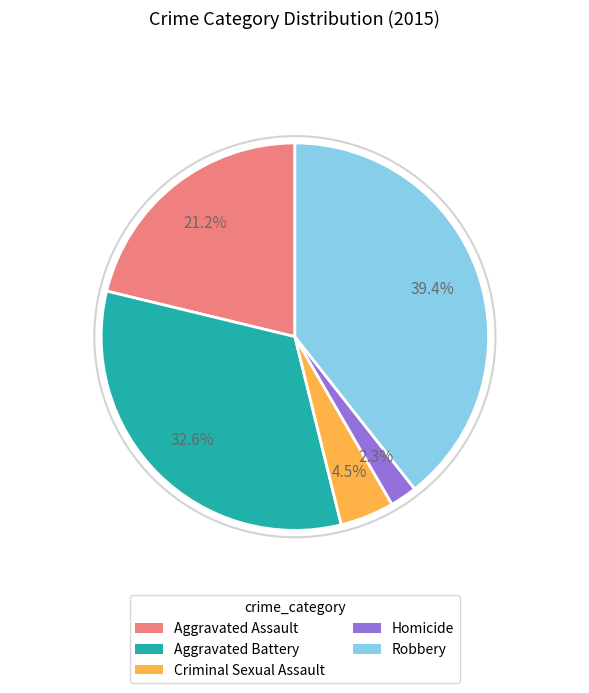

How many segments does this pie chart have?

5